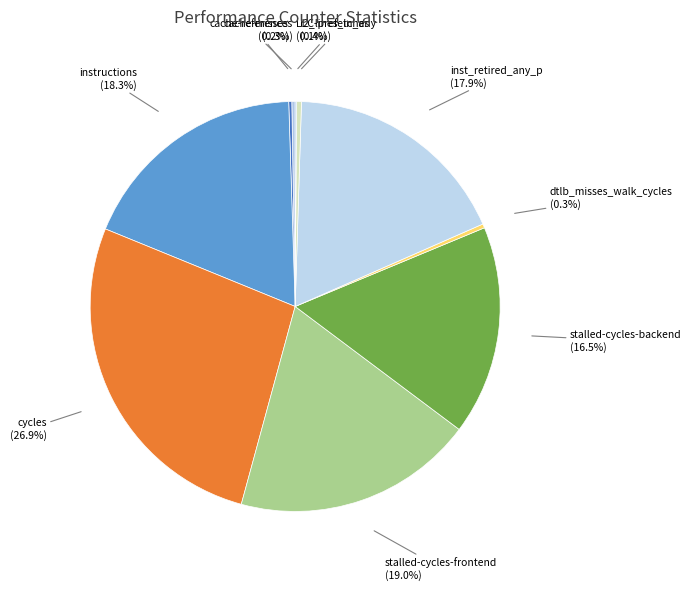

What is the largest slice in the pie chart?

cycles